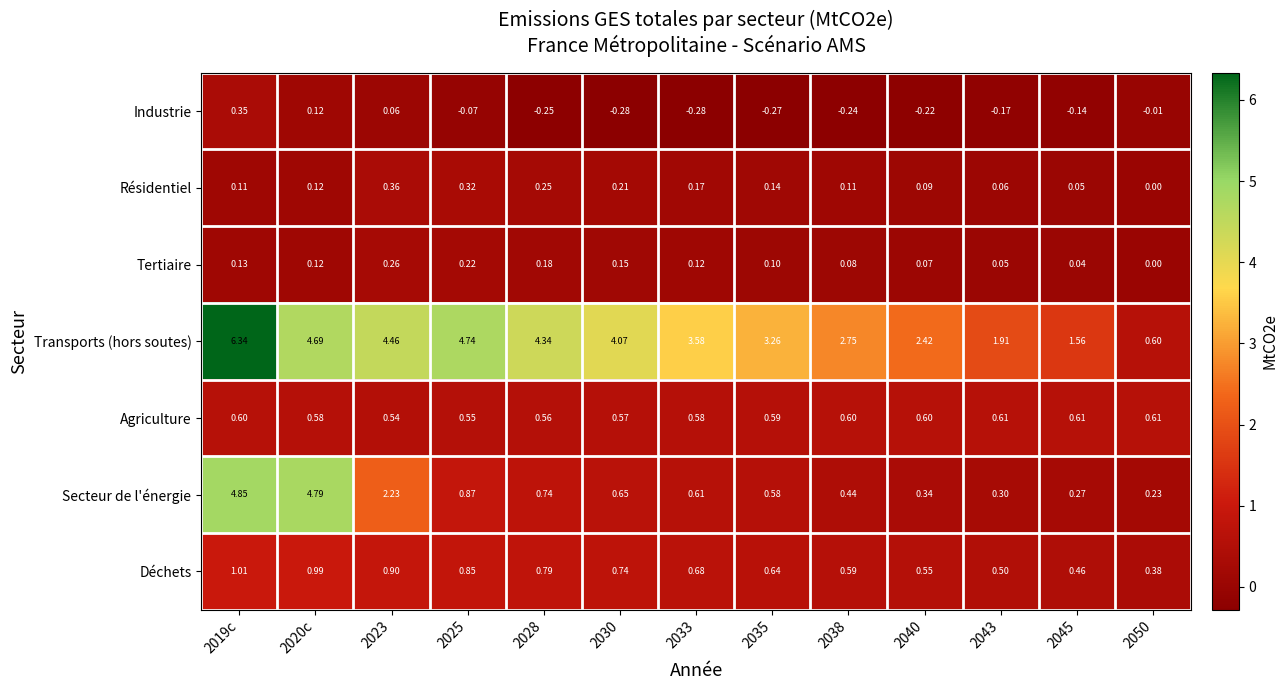

Between 2020c and 2045, which series saw the biggest shift?

Secteur de l'énergie